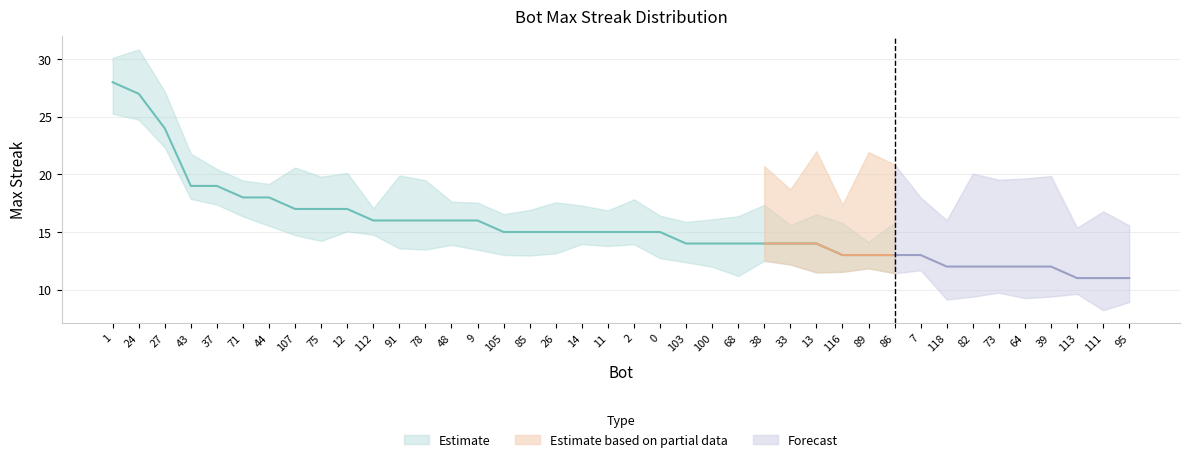

Rank the categories by value from lowest to highest.

113, 111, 95, 118, 82, 73, 64, 39, 116, 89, 86, 7, 103, 100, 68, 38, 33, 13, 105, 85, 26, 14, 11, 2, 0, 112, 91, 78, 48, 9, 107, 75, 12, 71, 44, 43, 37, 27, 24, 1